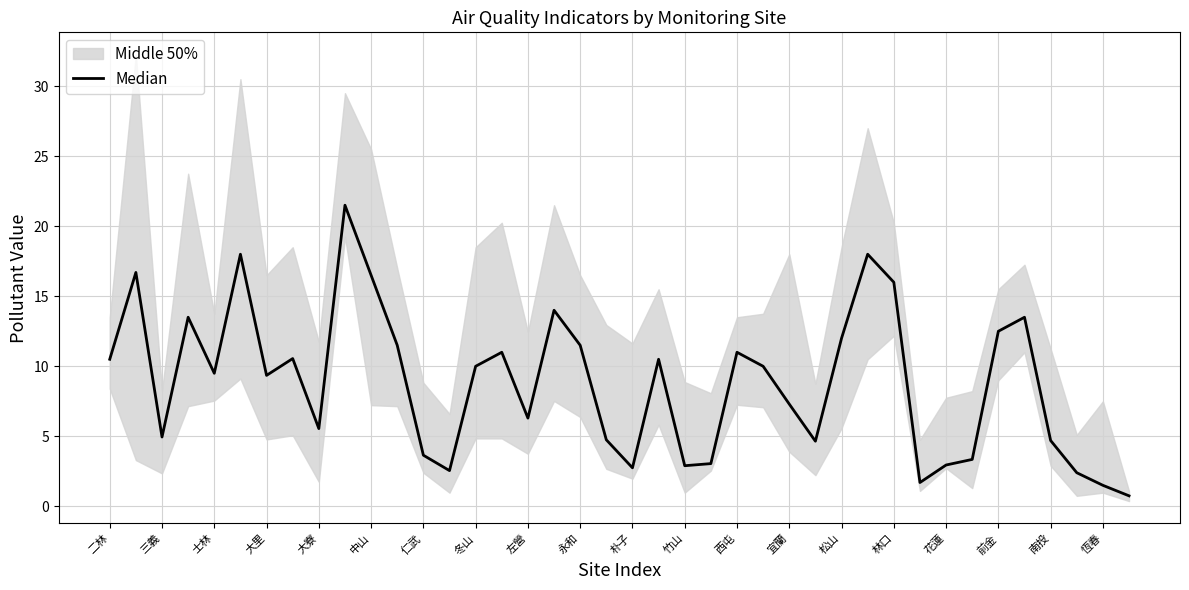

What is the average value?

8.8